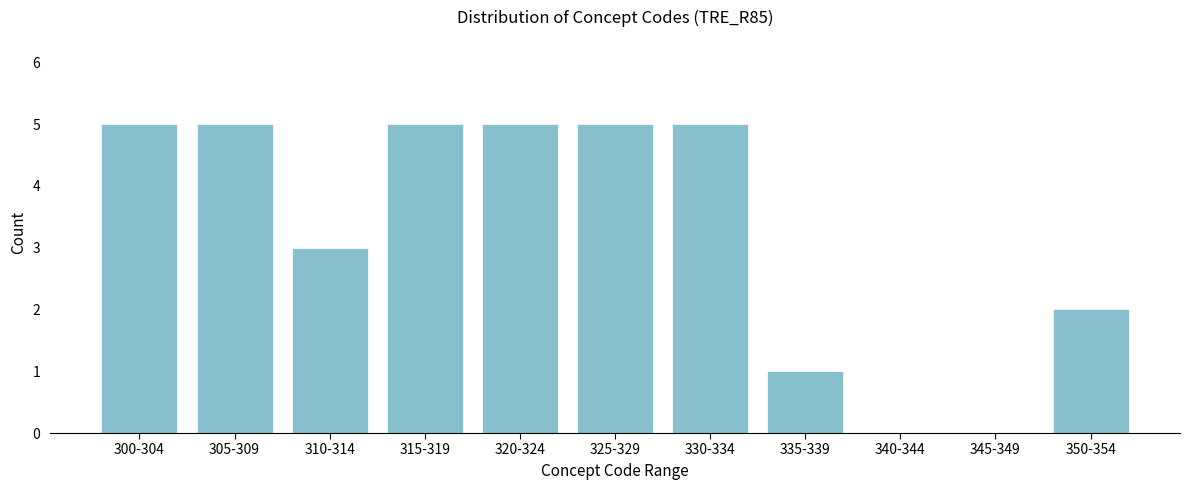

Reading left to right, what are all the values shown in this chart?

300-304=5	305-309=5	310-314=3	315-319=5	320-324=5	325-329=5	330-334=5	335-339=1	340-344=0	345-349=0	350-354=2